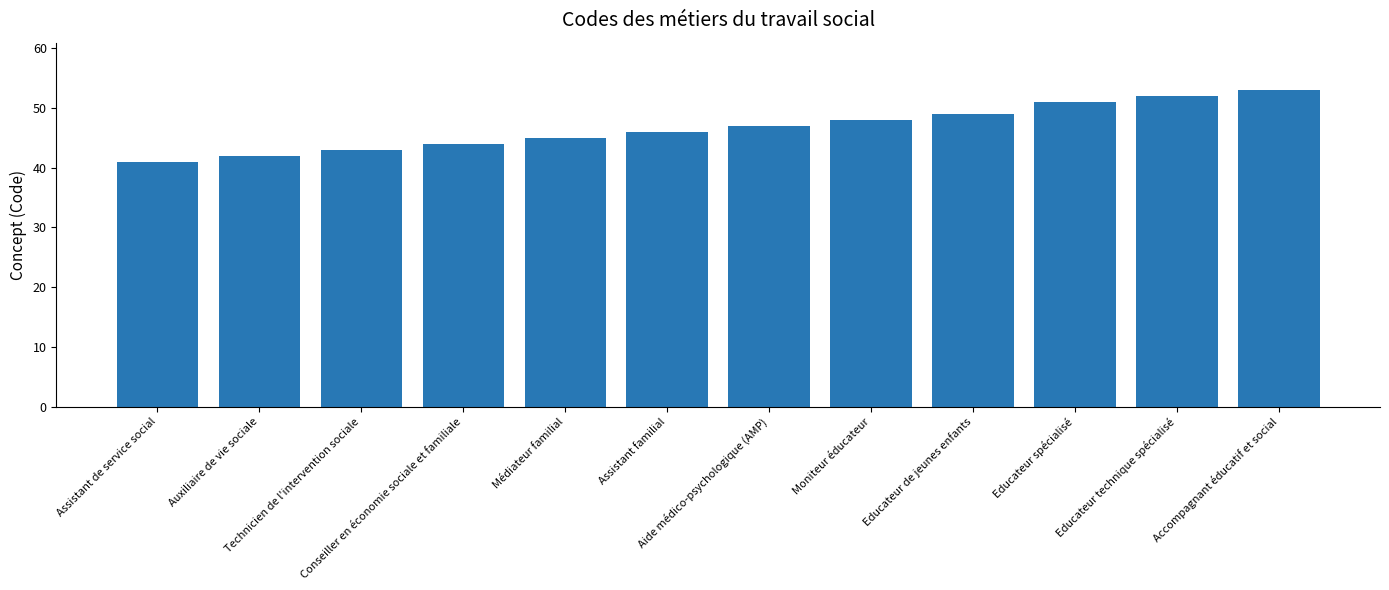

What is the change in value from Assistant de service social to Médiateur familial?

+4